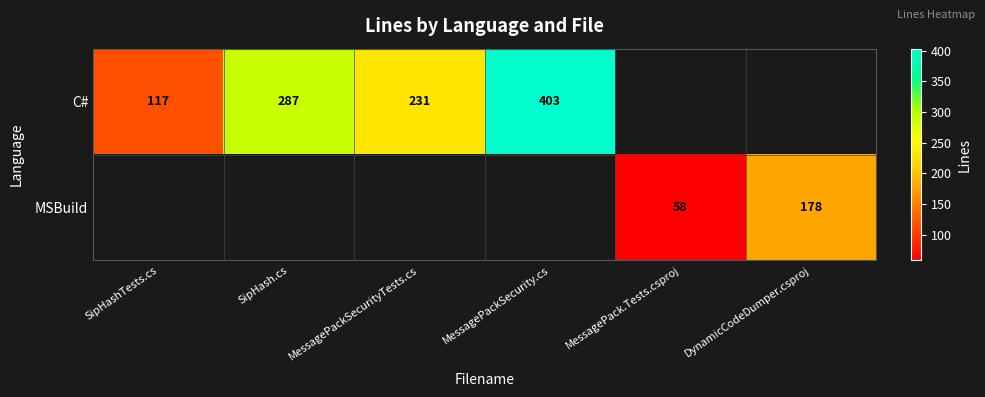

Is it true that C# equals 160 at SipHashTests.cs?

False